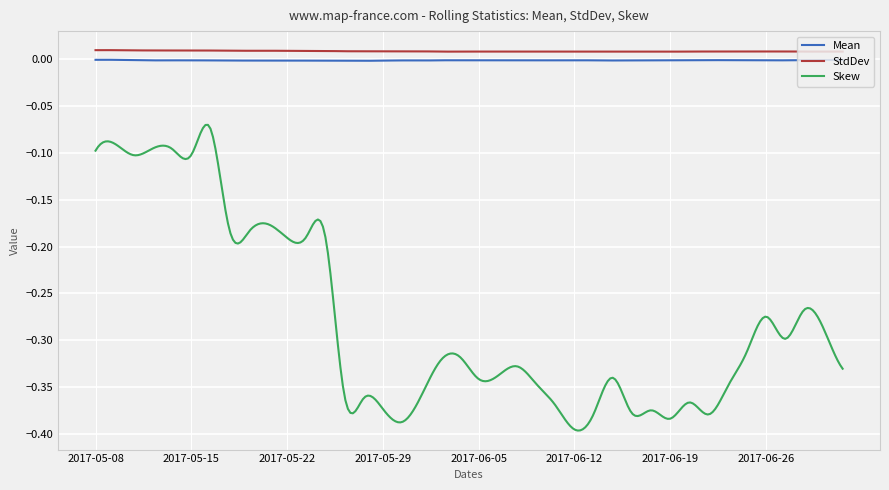

True or false: Skew has more than 0 points higher than both neighbors.

True